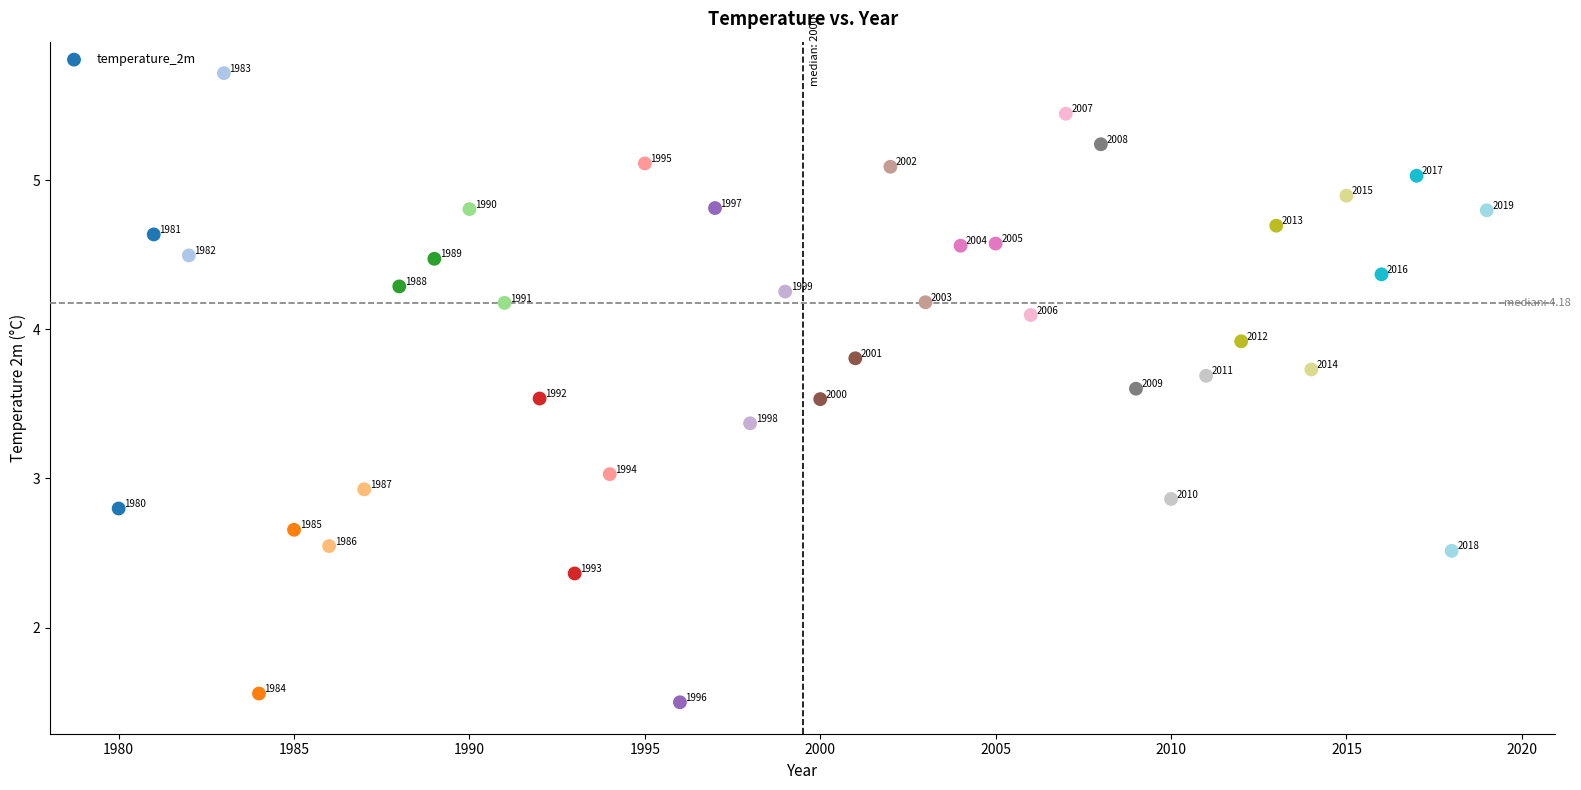

What is the range of Y values (max minus min)?

4.2